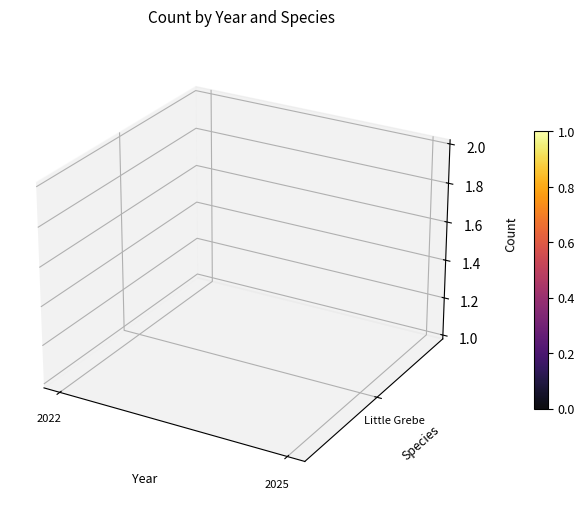

List the labels in order of value, smallest first.

2025, 2022